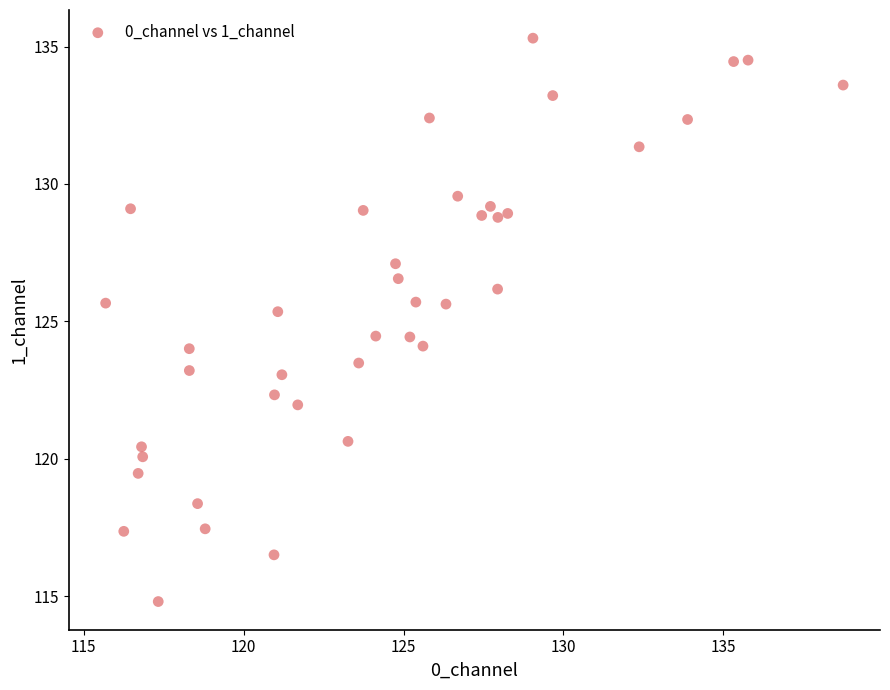

What is the range of X values (max minus min)?

23.1